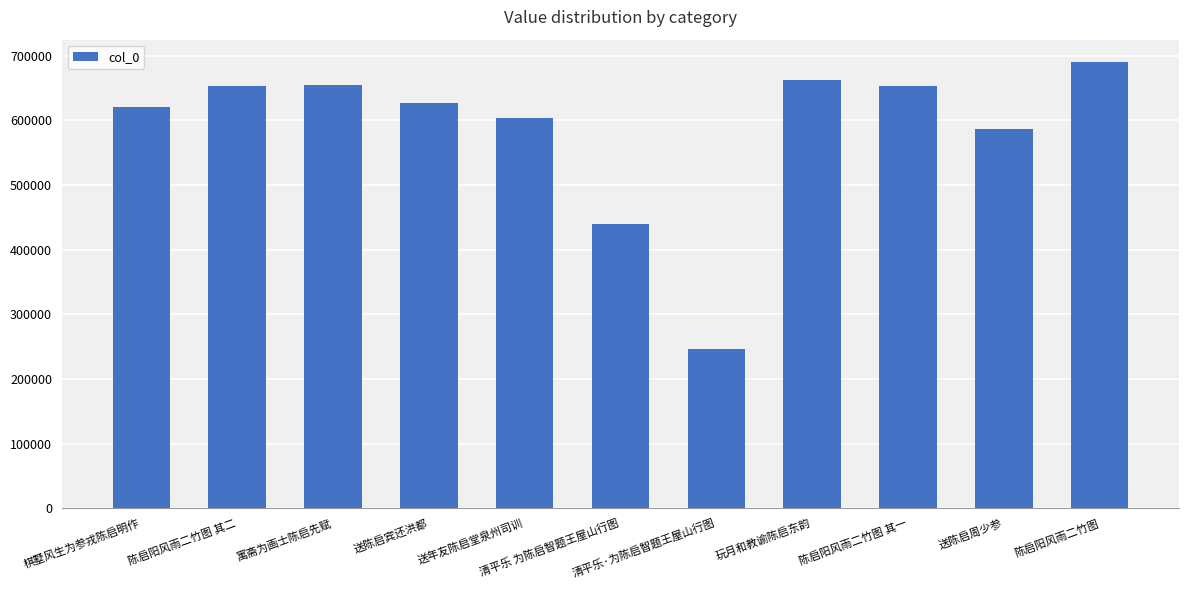

At which label is the value closest to 468190?

清平乐 为陈启智题王屋山行图